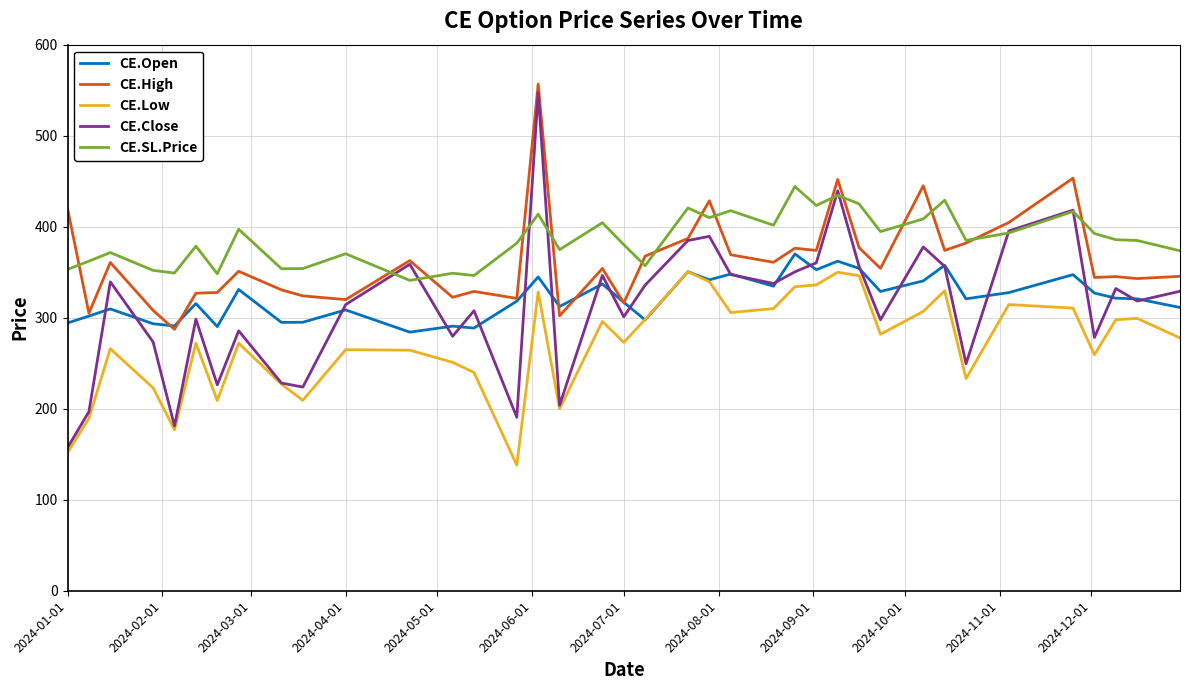

What is the smallest value displayed?

138.0